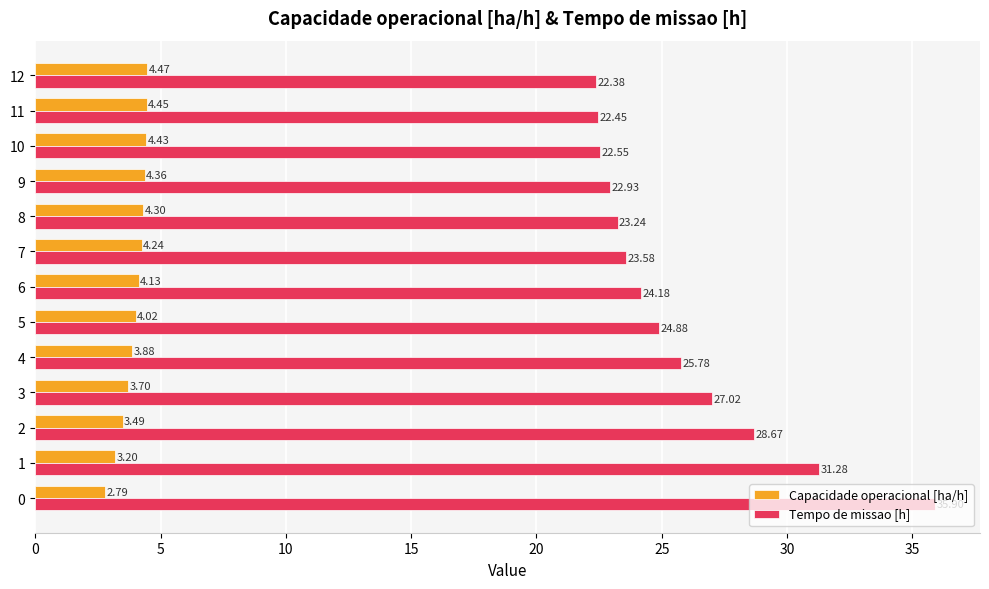

Between 4 and 8, which series saw the biggest shift?

Tempo de missao [h]